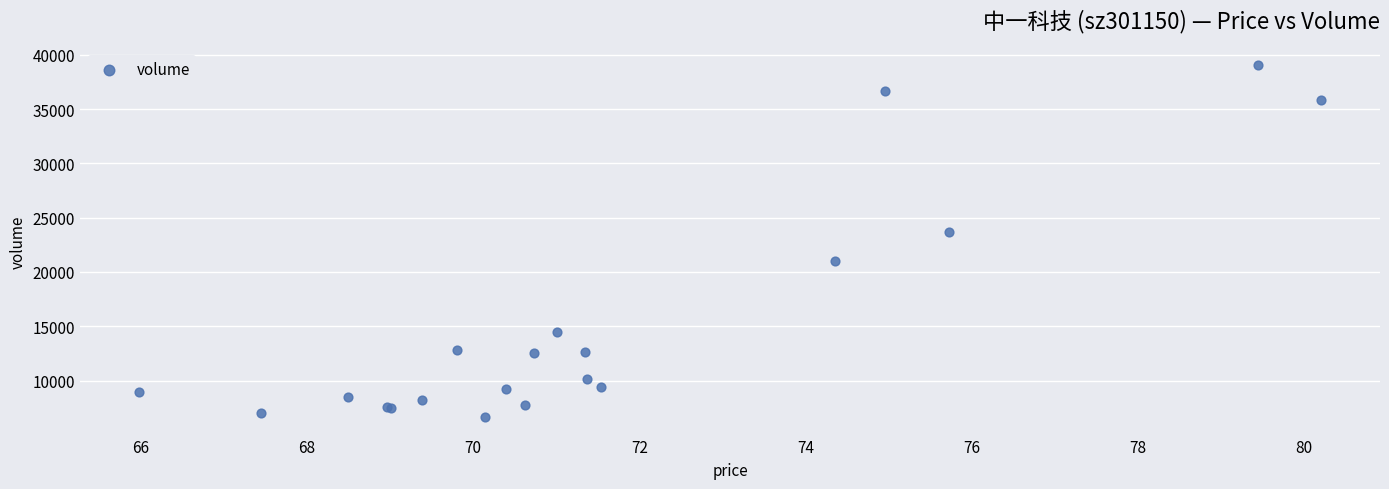

What Y value in the scatter plot is closest to 22863?

23651